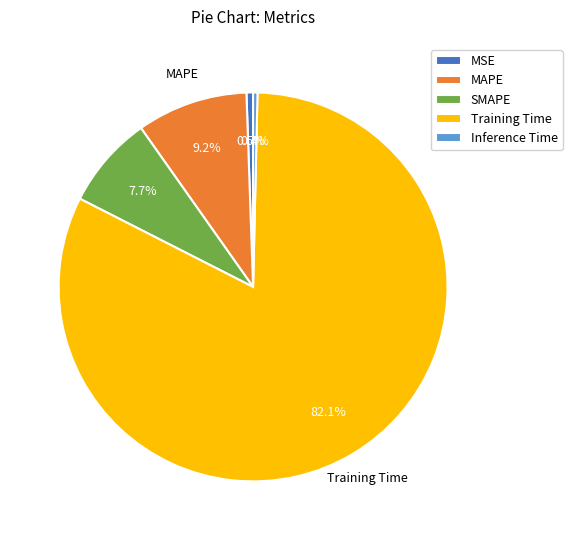

What is the largest slice in the pie chart?

Training Time